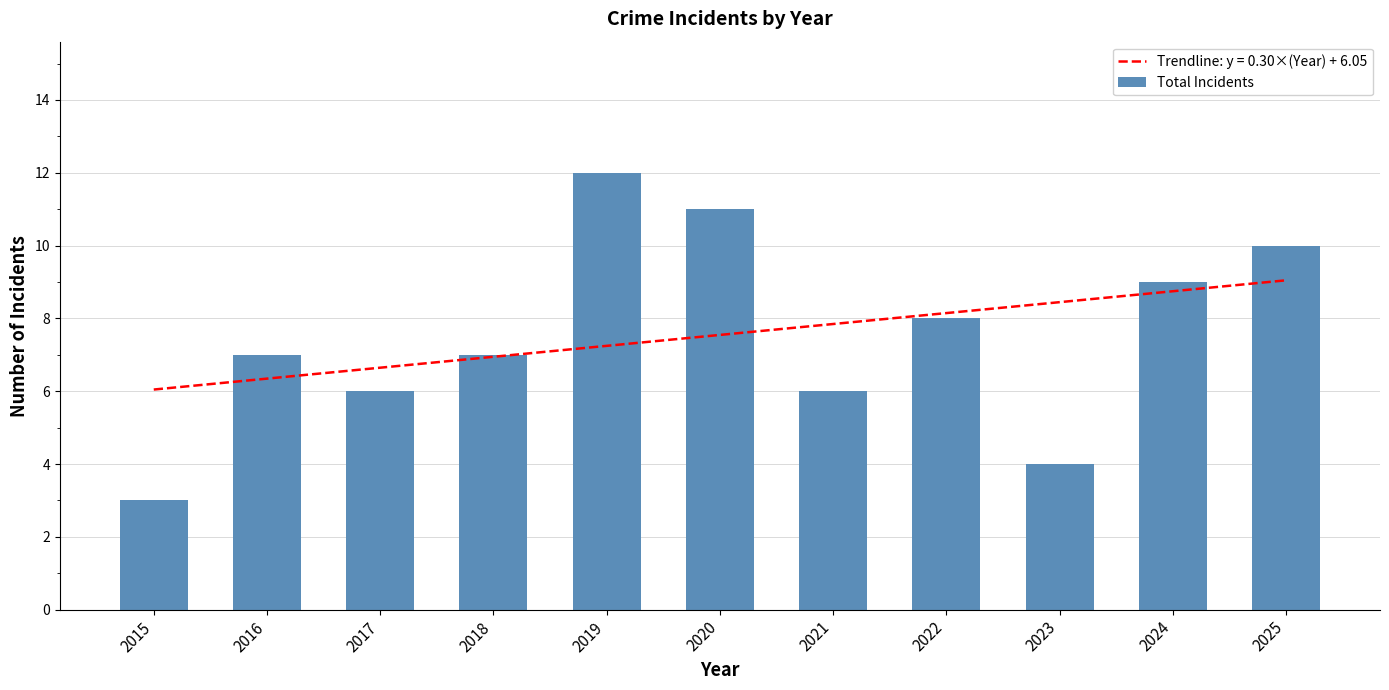

List the labels in order of value, largest first.

2019, 2020, 2025, 2024, 2022, 2016, 2018, 2017, 2021, 2023, 2015